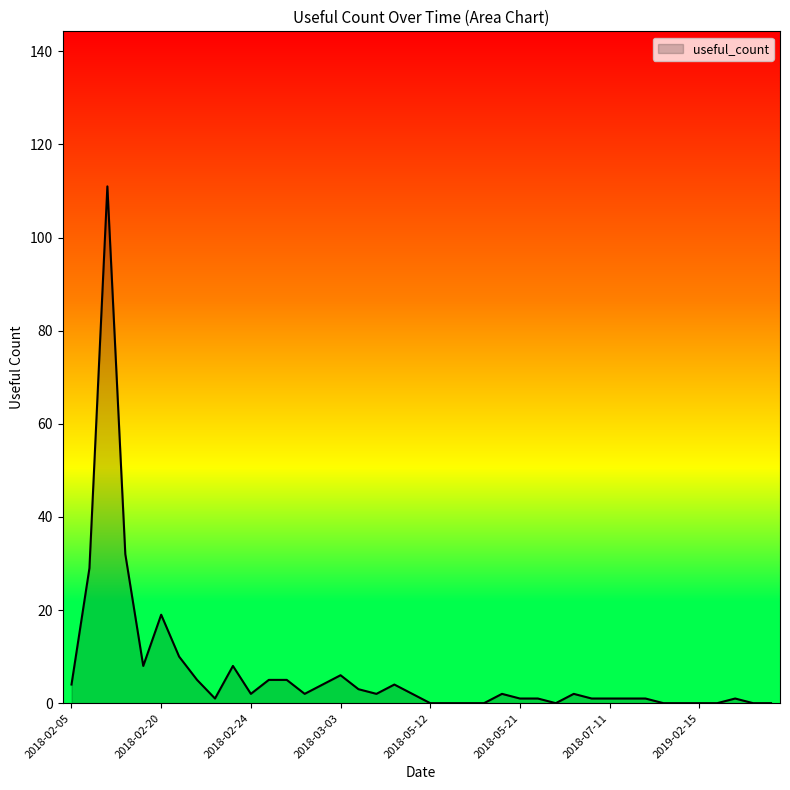

What is the greatest value displayed?

111